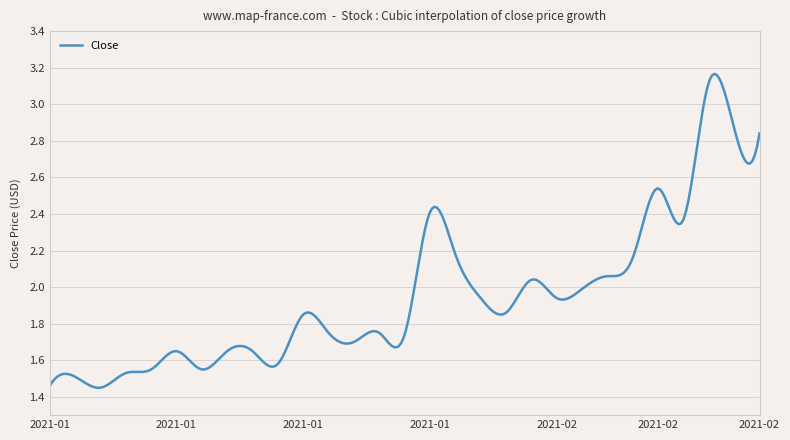

How many points are higher than both their immediate neighbors (excluding endpoints)?

8